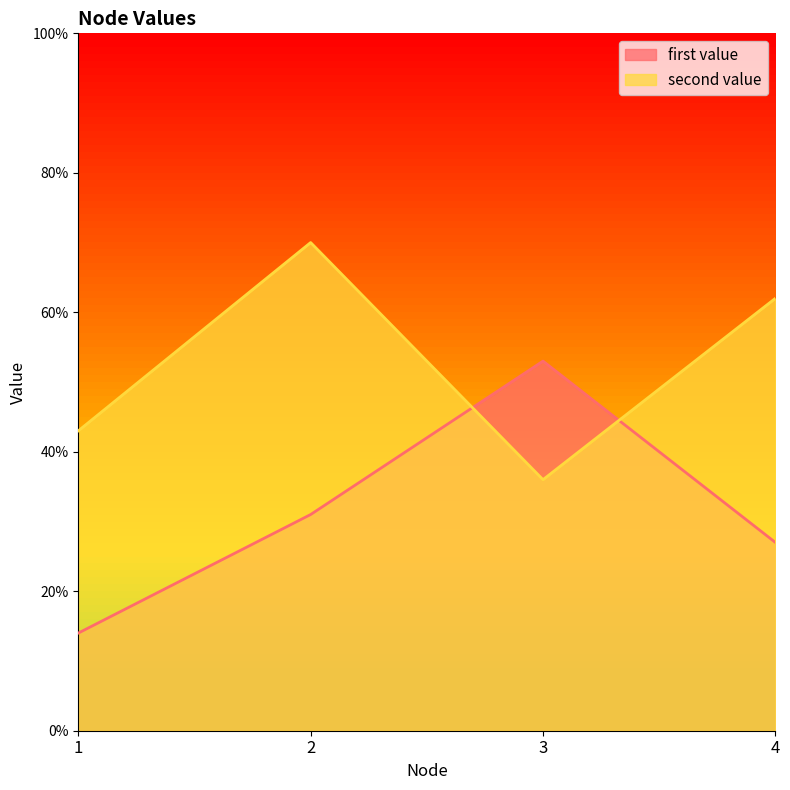

True or false: second value has a value of 10.8 at 2.

False